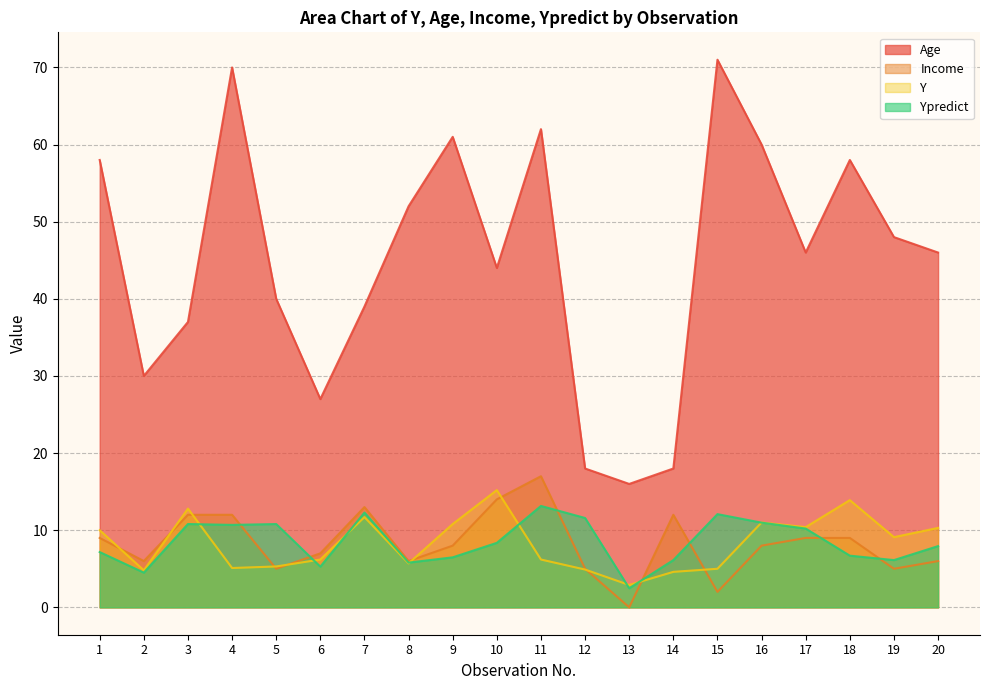

What is the average value of the Ypredict series?

8.5